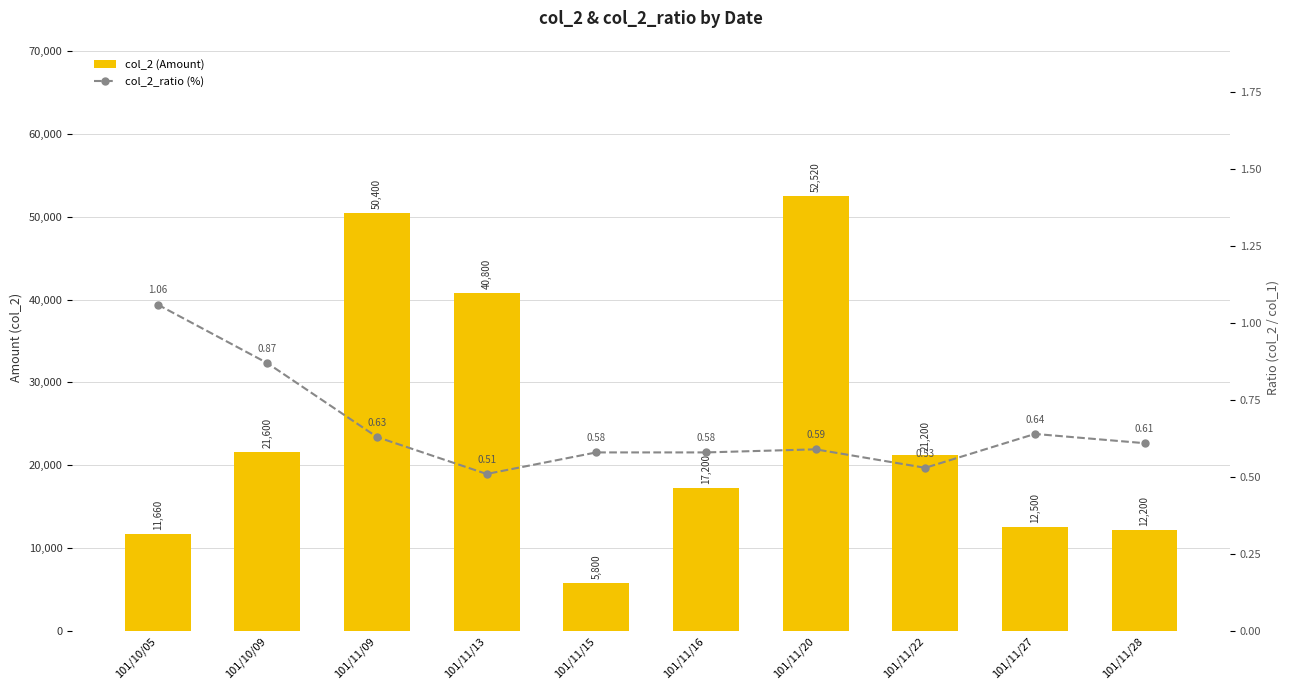

What is the minimum value shown in the chart?

0.5